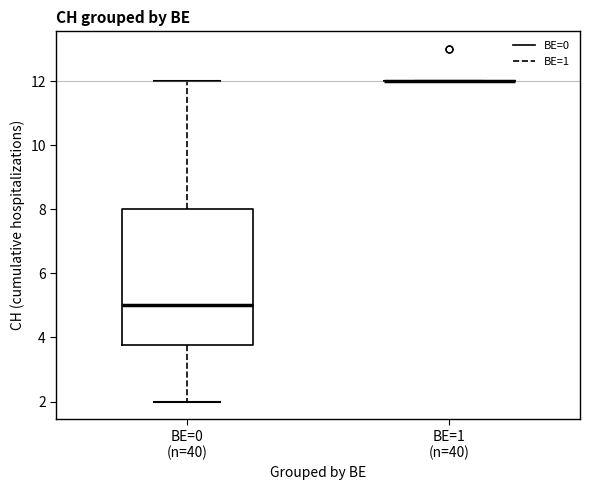

Reading left to right, transcribe this box plot: for each box, give where its median line is, the range the box spans, and where its two whiskers end, as read against the y-axis. The values are not printed on the chart, so give them approximately, as read against the axis.

BE=0 (n=40): median 5.0, box 3.8 to 8.0, whiskers 2.0 to 12.0
BE=1 (n=40): box collapsed to a line at 12.0, whiskers 12.0 to 12.0